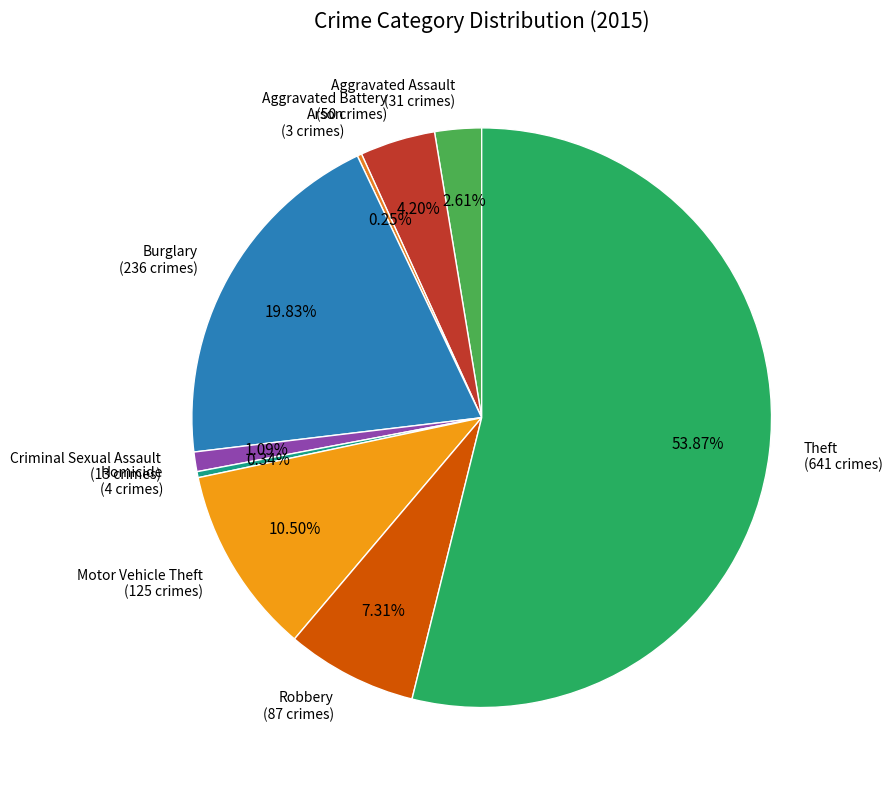

Which slice represents more than half of the pie?

Theft